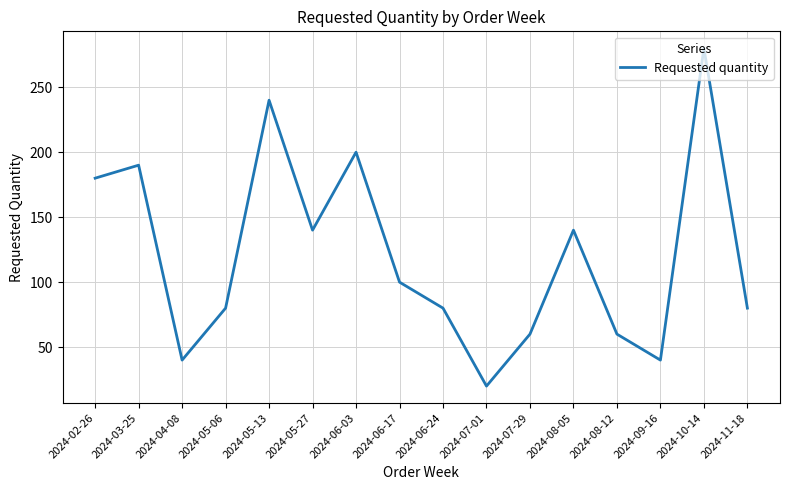

What is the average value?

121